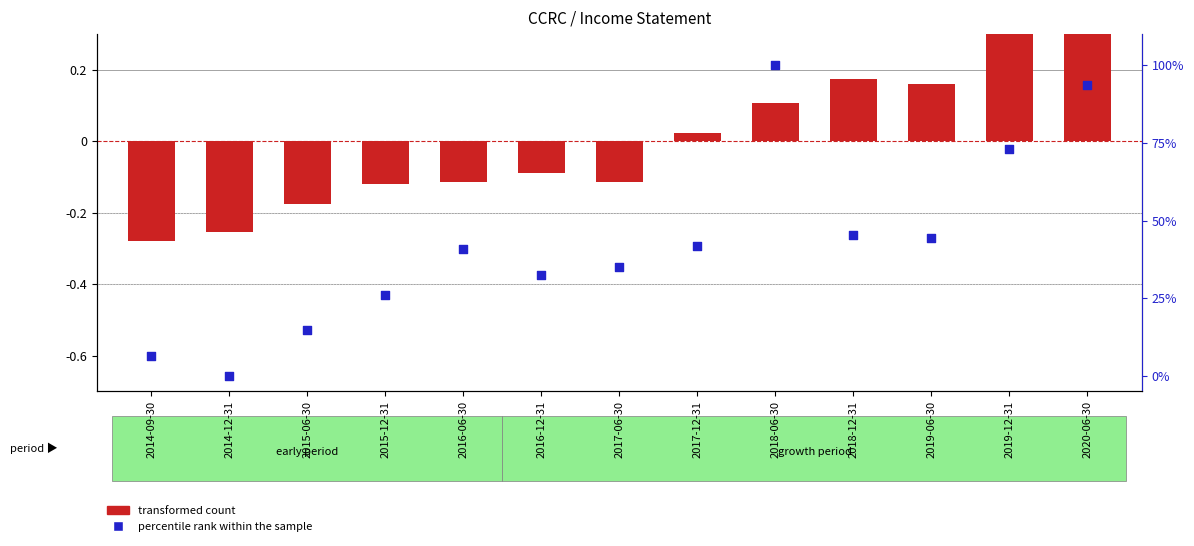

At which category is the sum across all series the highest?

2018-06-30